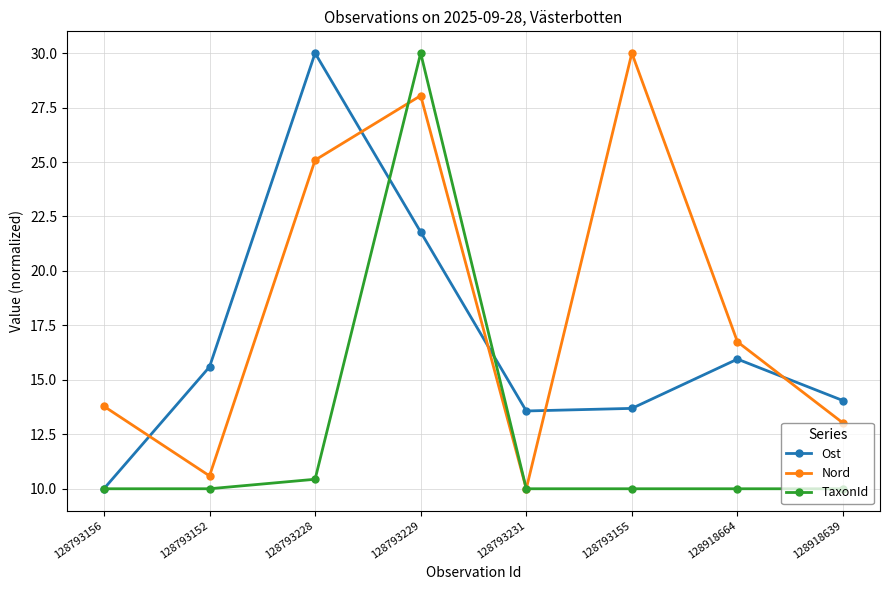

Between 128793231 and 128918639, which series saw the biggest shift?

Nord